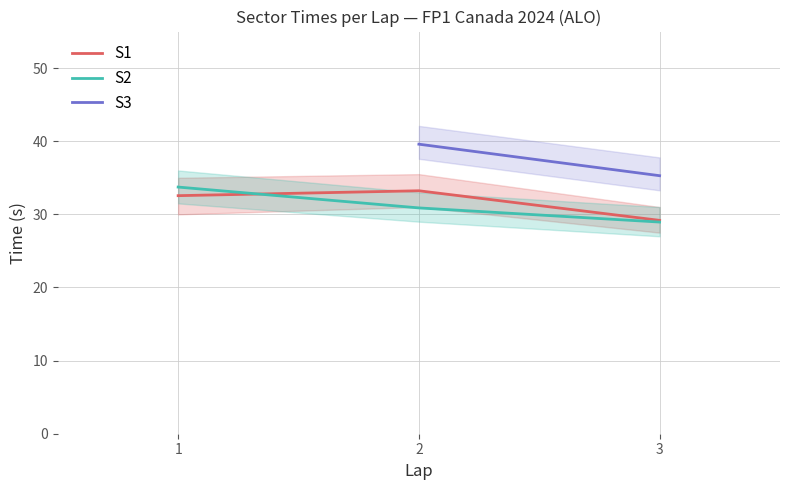

What is the minimum value for S1?

29.2